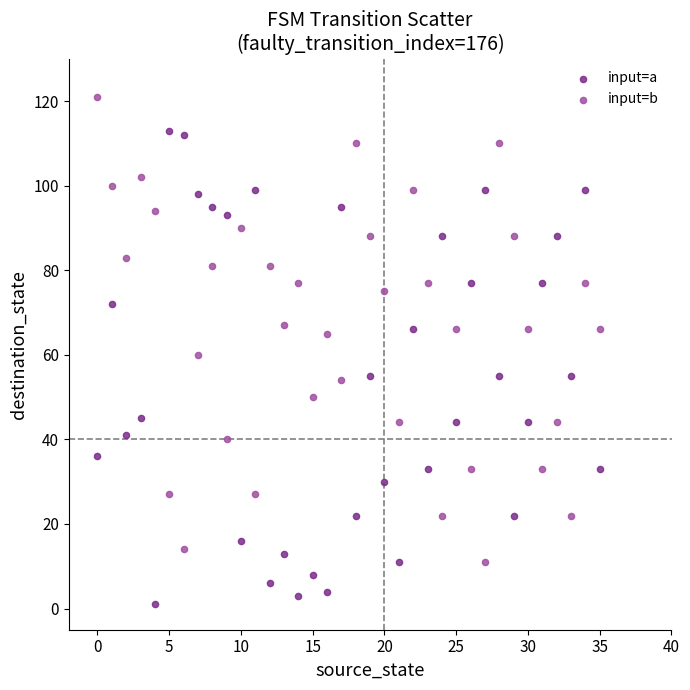

Which series reaches the maximum Y coordinate?

input=b